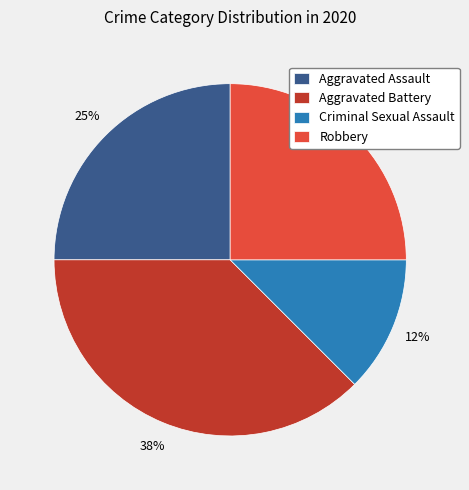

How many segments does this pie chart have?

4